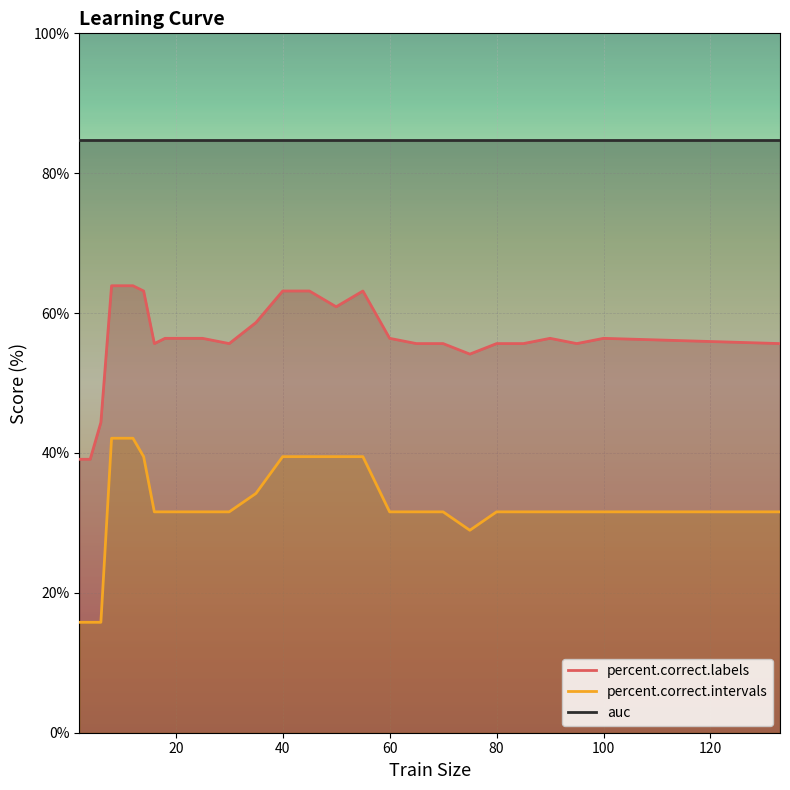

At which category does percent.correct.labels reach its first local peak?

55